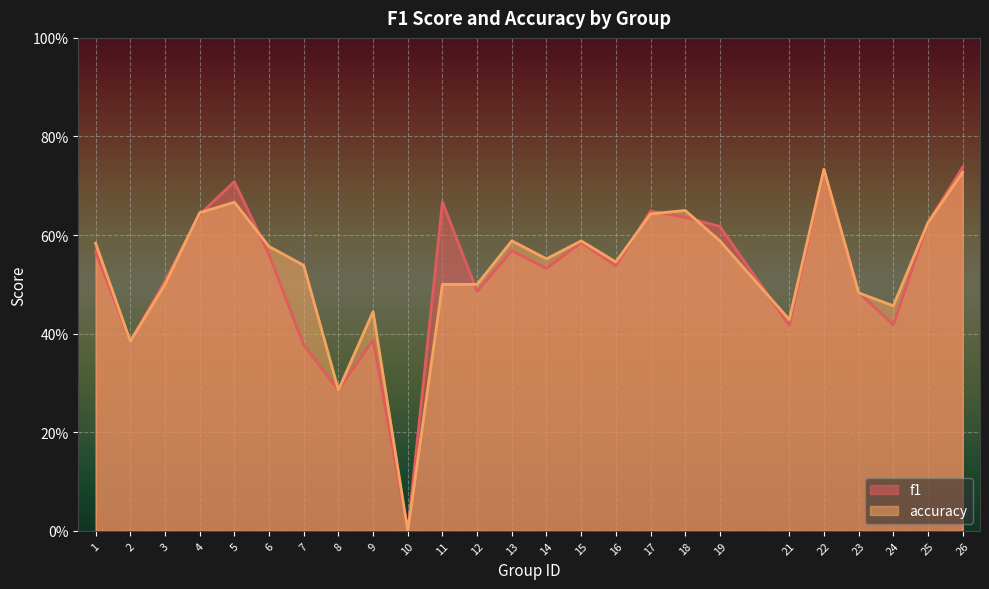

What is the difference between the maximum and minimum values in the accuracy series?

0.7